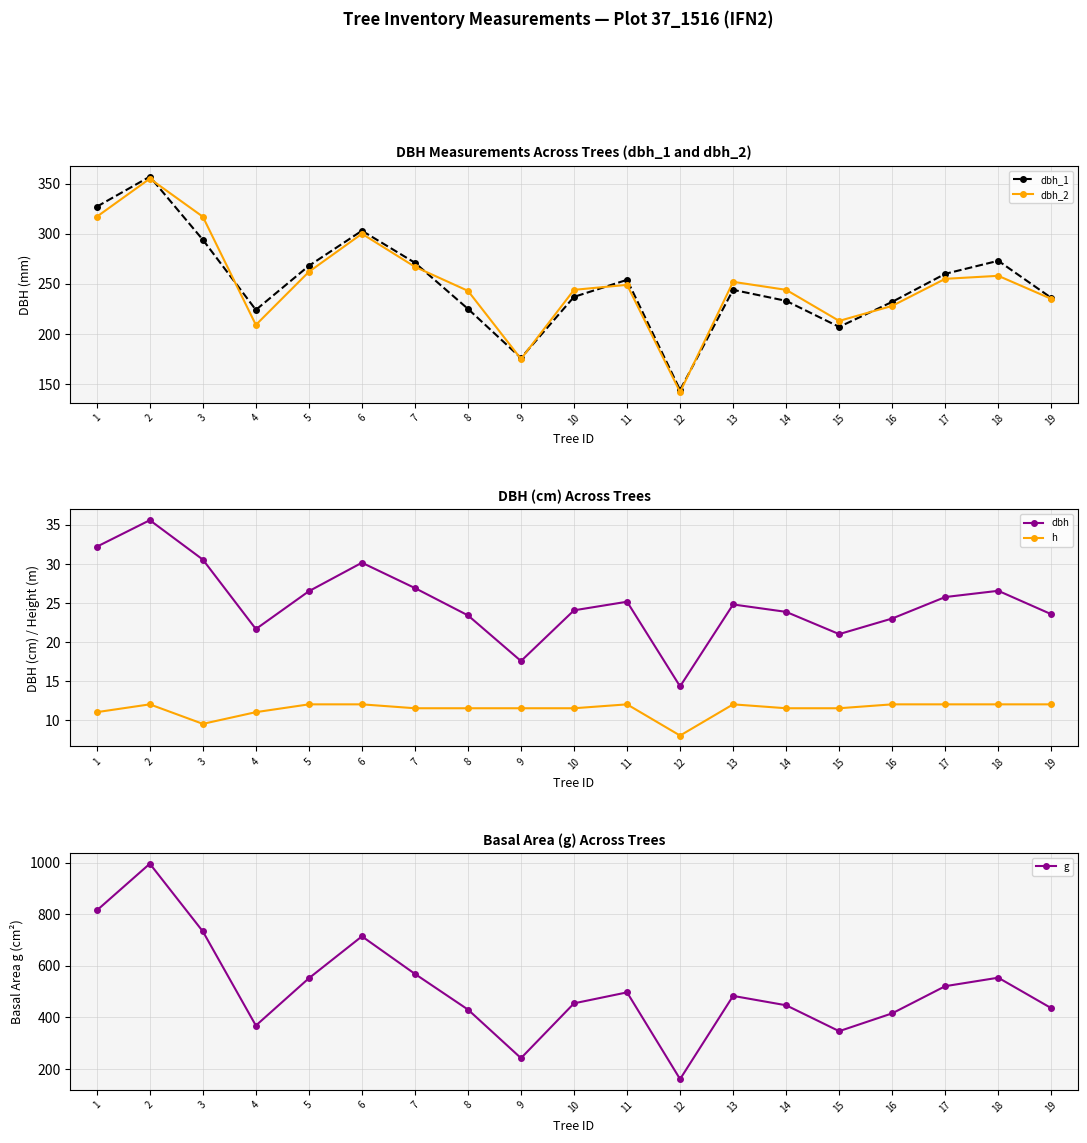

In dbh_2, how many points are higher than both neighbors (excluding endpoints)?

5